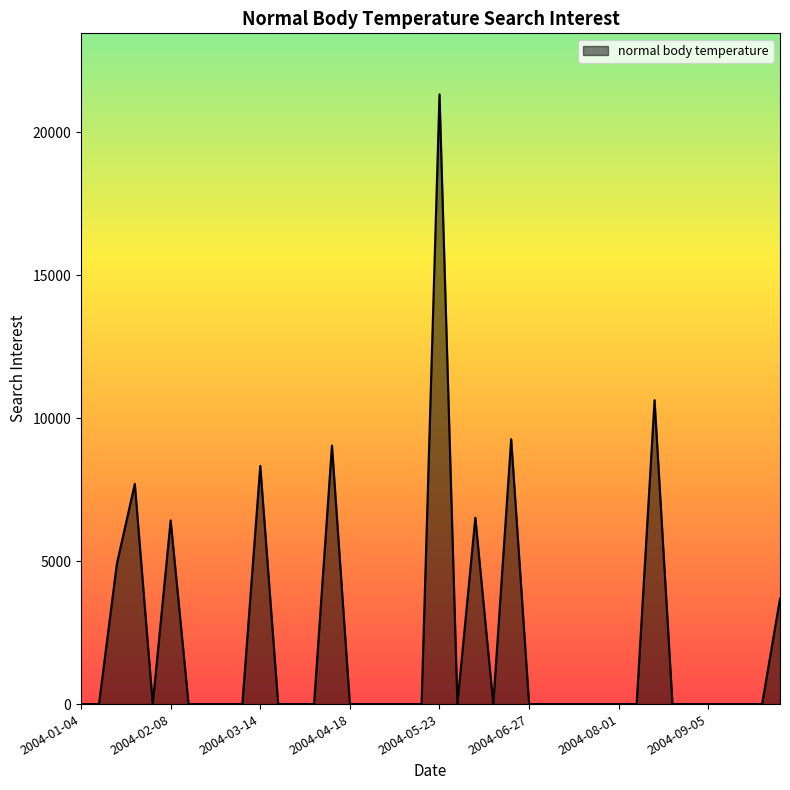

What is the difference between the maximum and minimum values?

21324.3